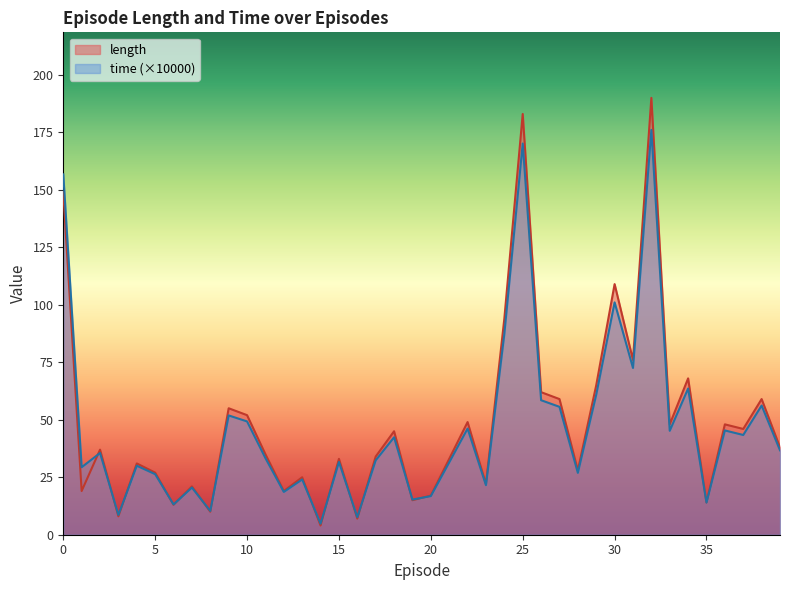

Which has a higher value, 13 or 27?

27